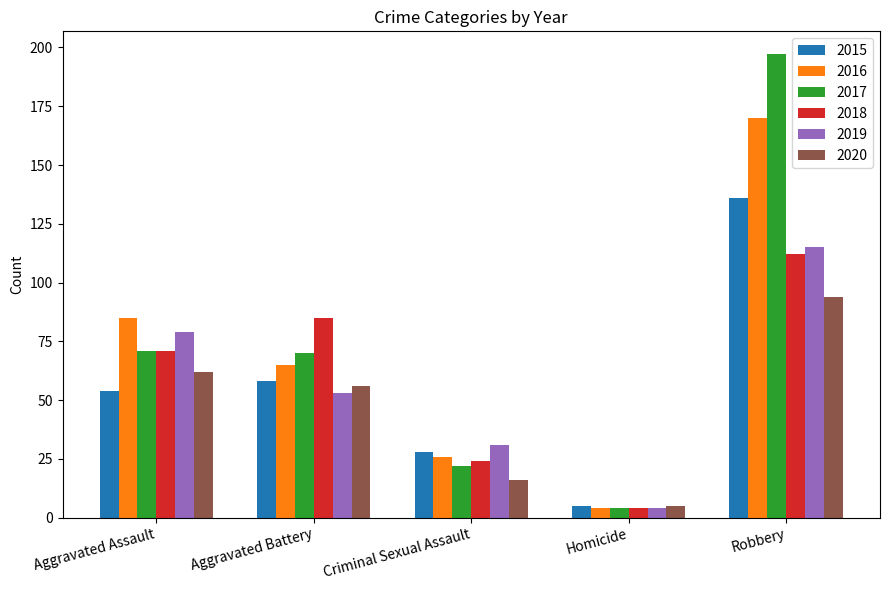

Which series has the widest spread of values?

2017